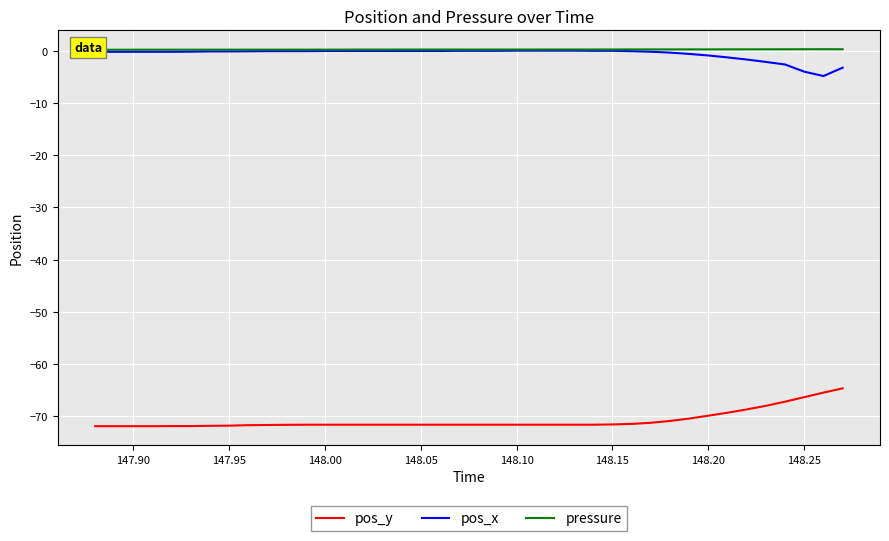

Rank the series by their maximum value, from lowest to highest.

pos_y, pos_x, pressure